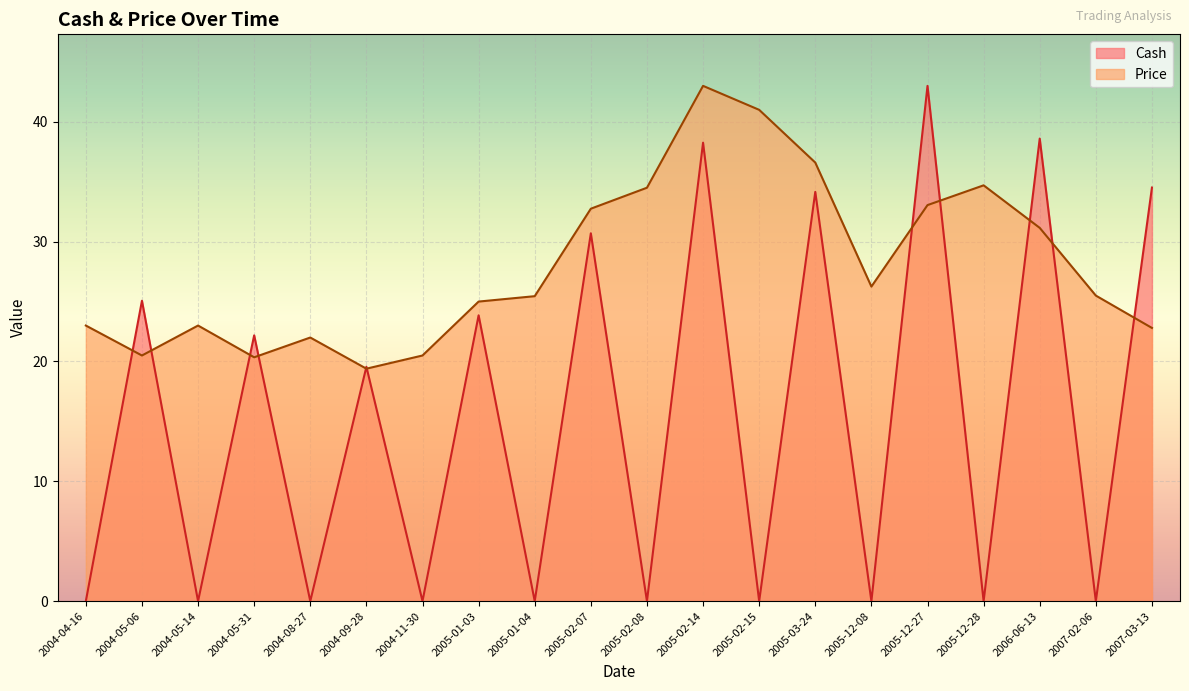

What is the spread (max minus min) of values at 2005-02-14?

4.7